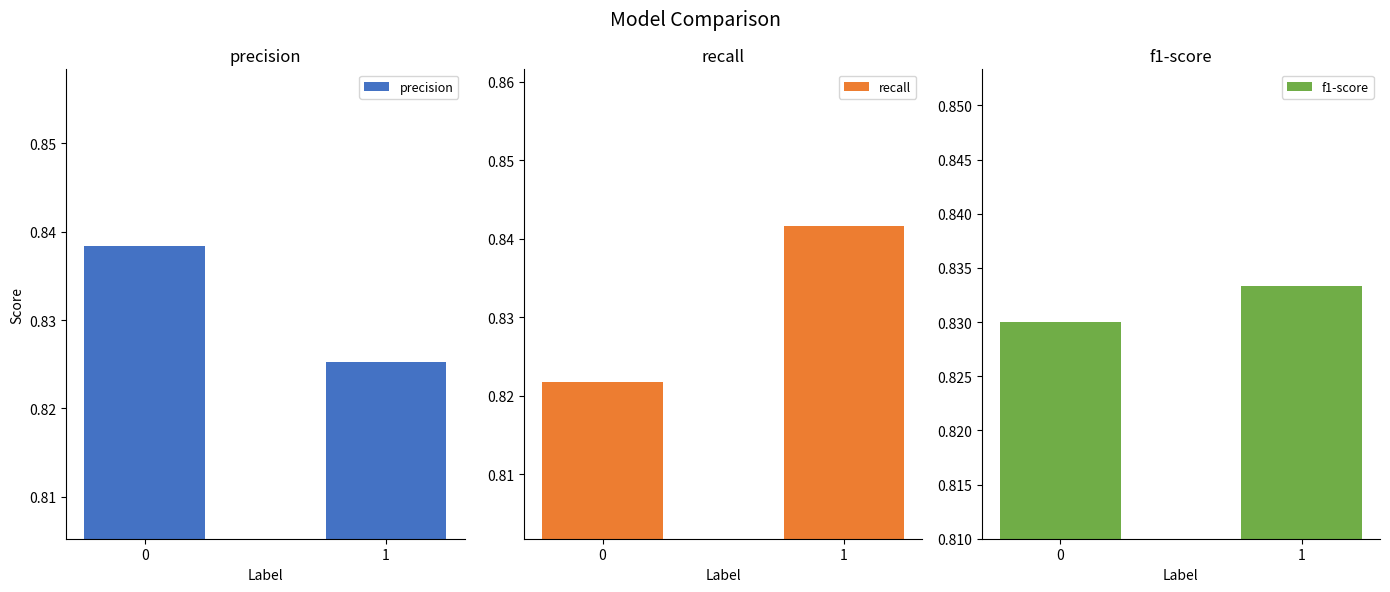

How many groups of bars are there?

2